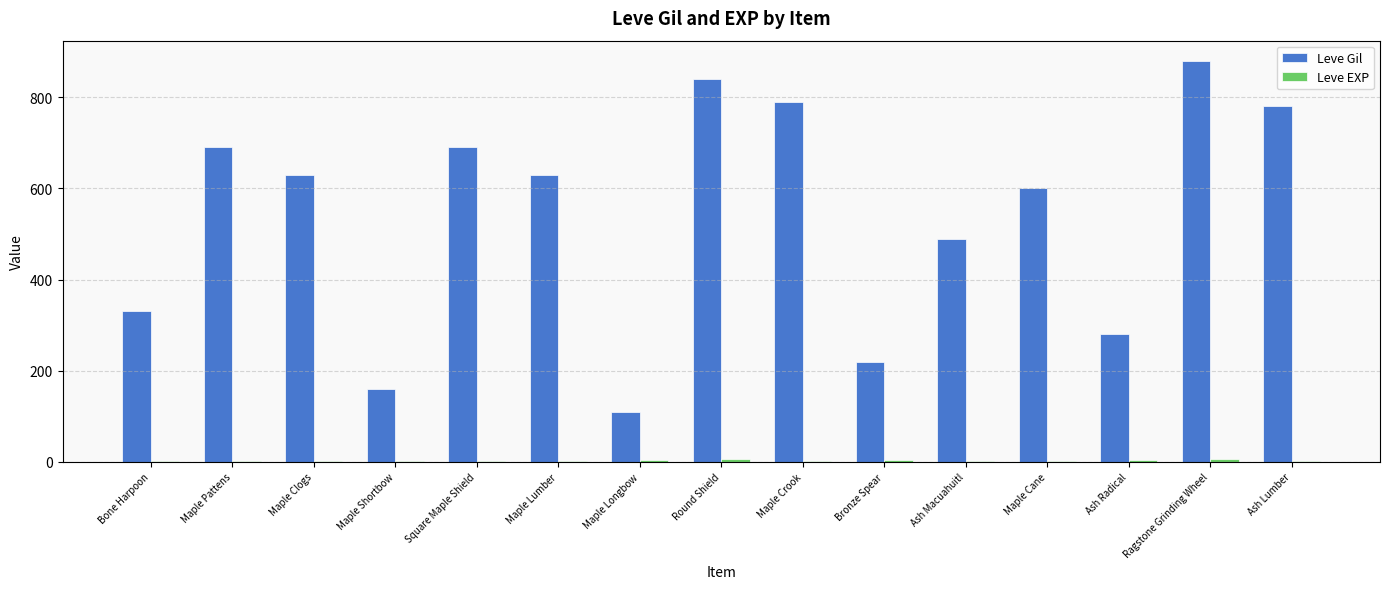

At which label does Leve Gil reach its peak?

Ragstone Grinding Wheel